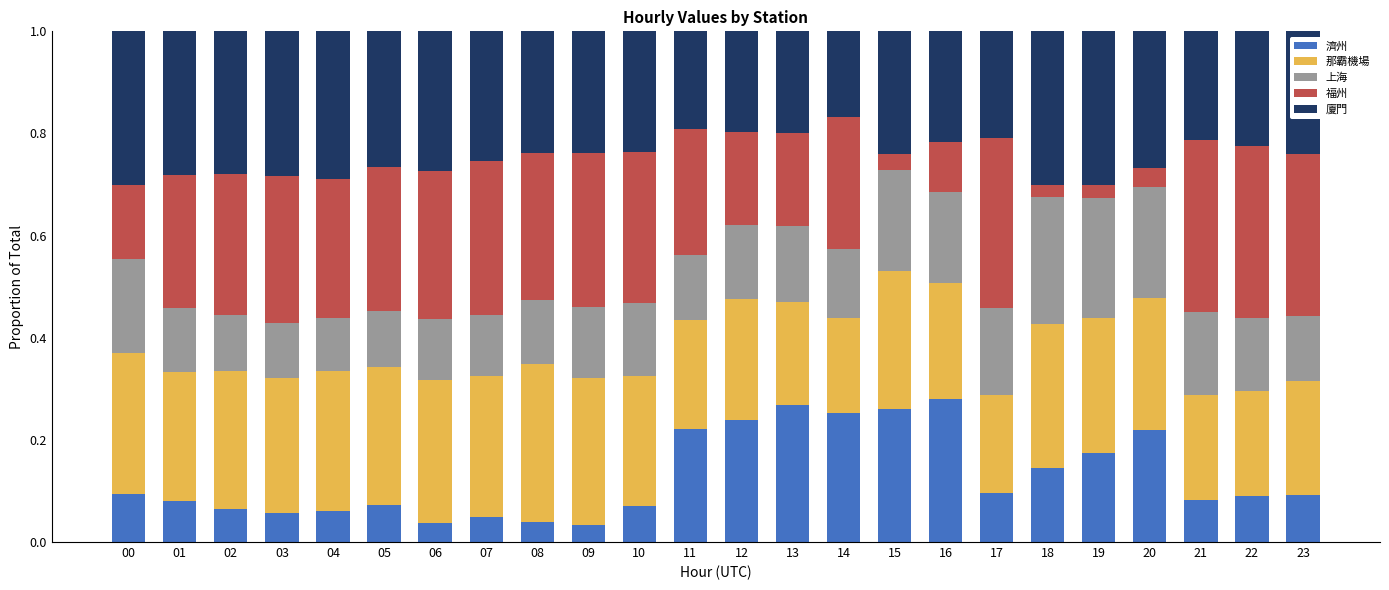

What is the total value across all series at 00?

1.0